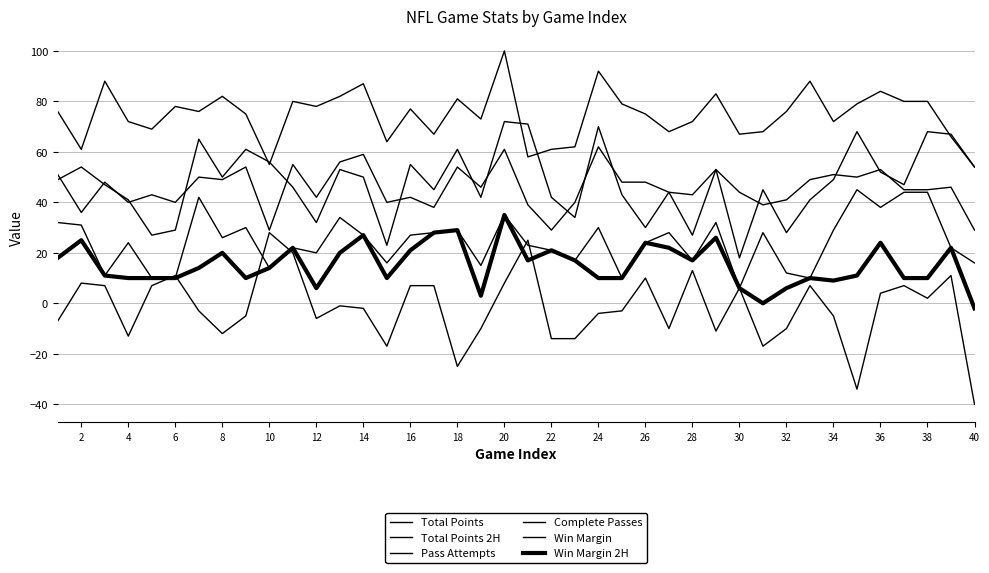

What is the value of the Total Points point at the 34th from the left?

49